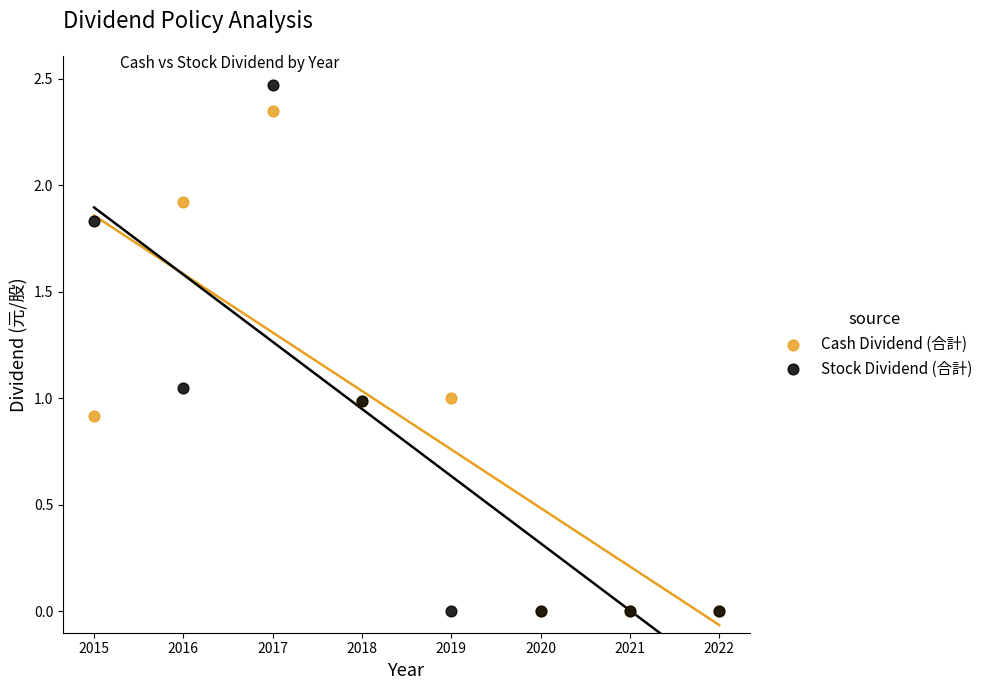

Which series has the widest spread of Y values?

Stock Dividend (合計)